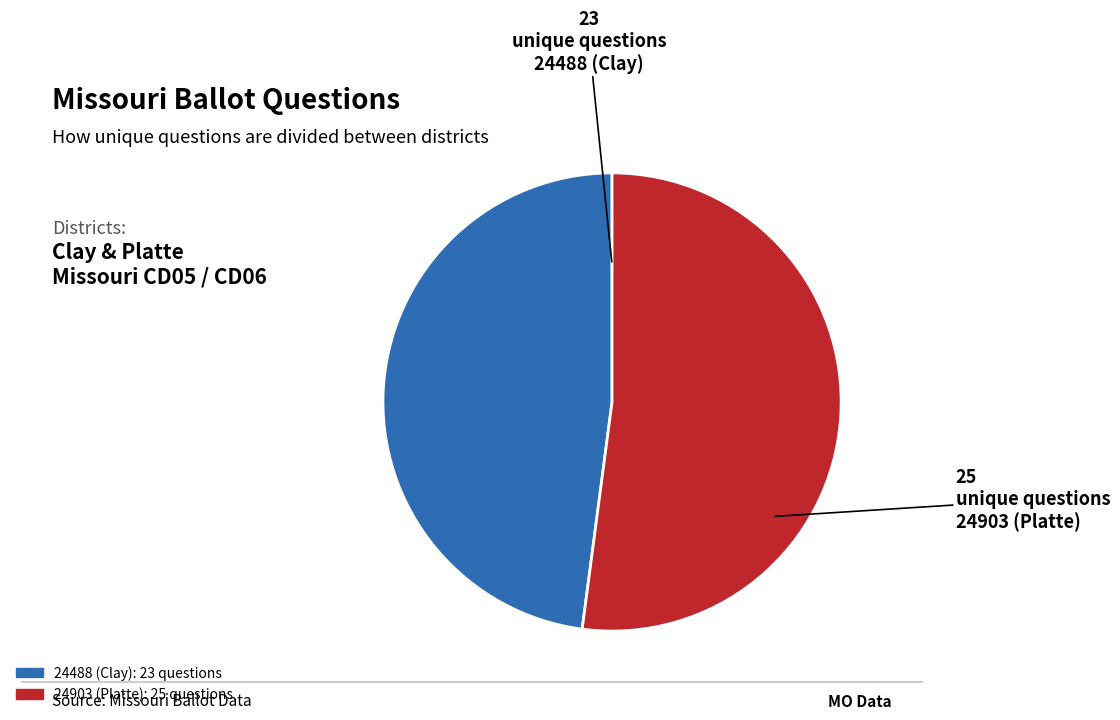

True or false: 24903 (Platte) accounts for 52% of the total.

True